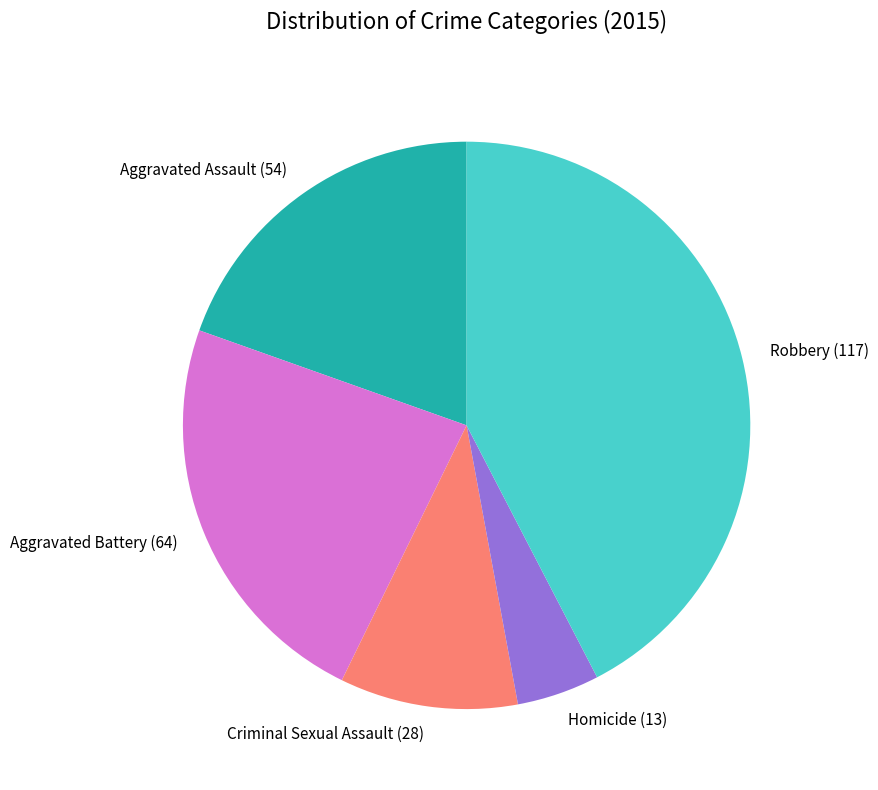

Which category has the biggest portion of the pie?

Robbery